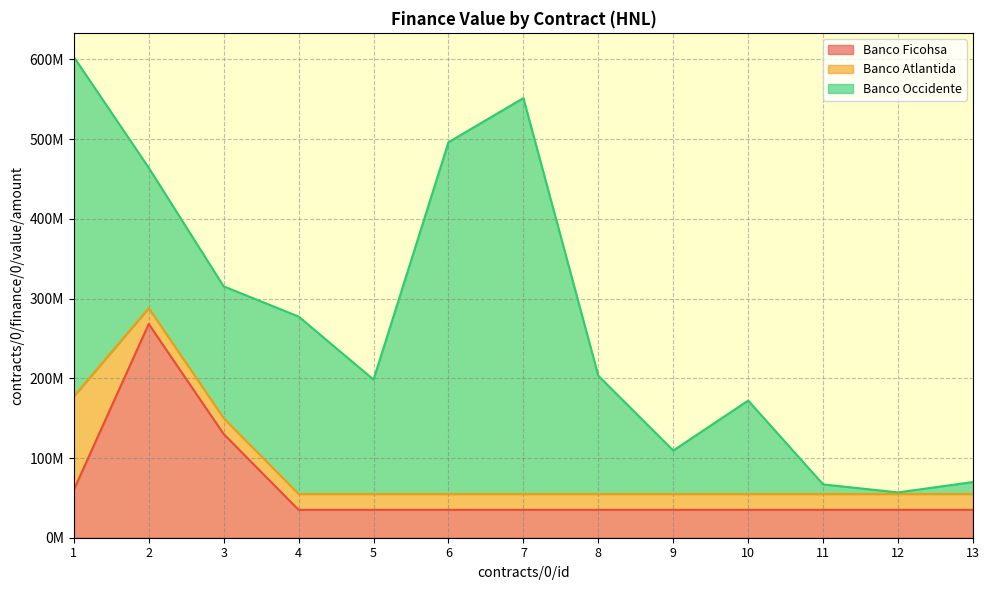

Is it true that Banco Ficohsa equals 35000000.0 at 10?

True